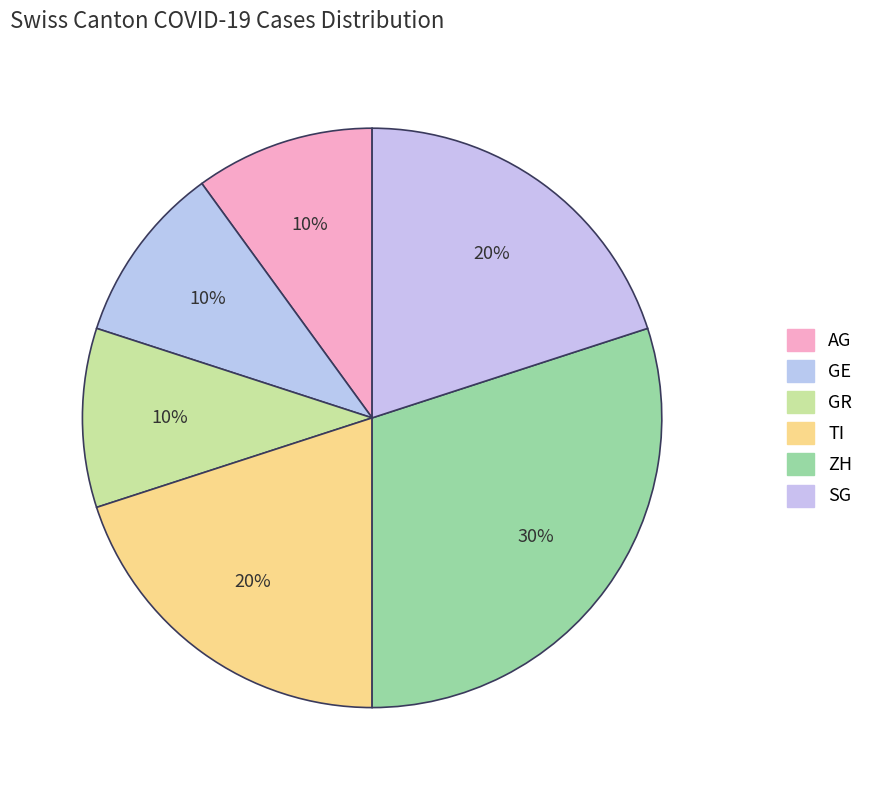

How many slices are in this pie chart?

6